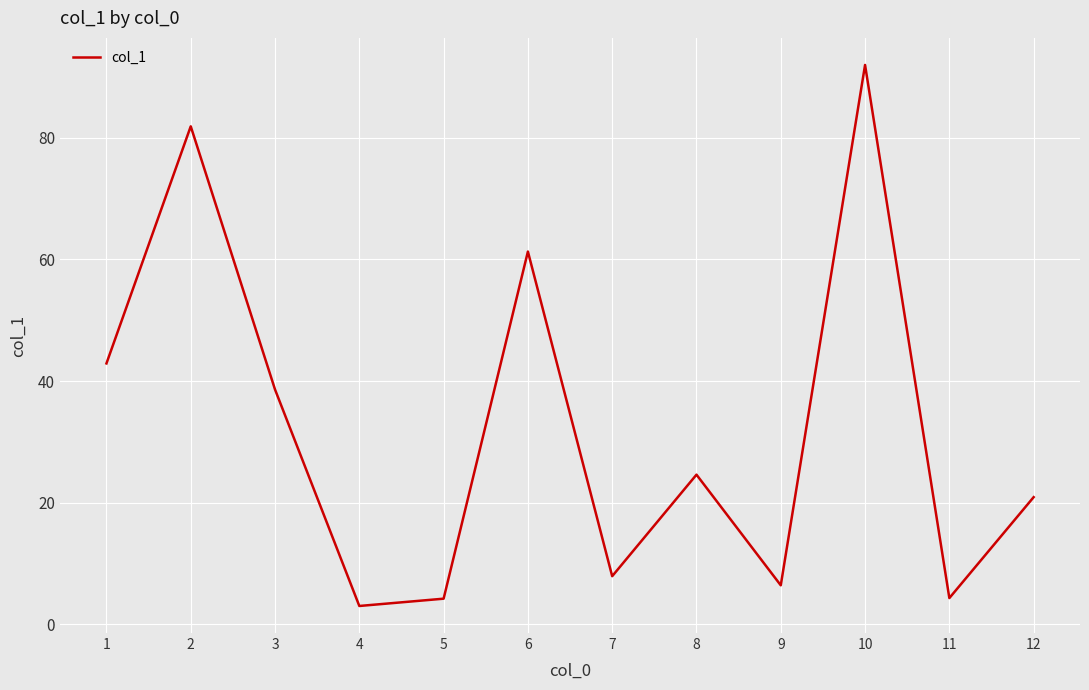

The value at 2 is 116.5. True or false?

False